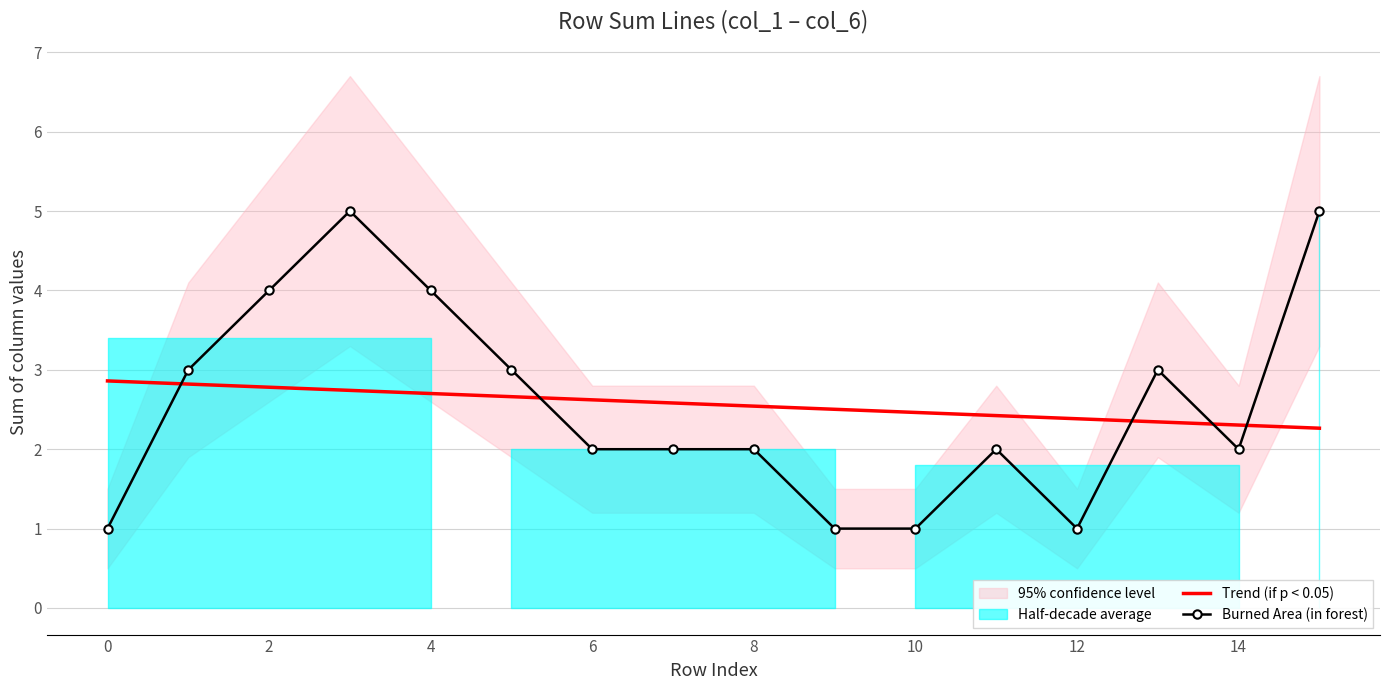

How many data points in Burned Area (in forest) are less than 2?

4